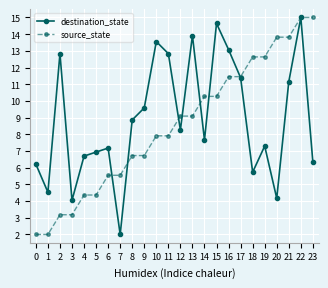

How many data points does each series have?

24